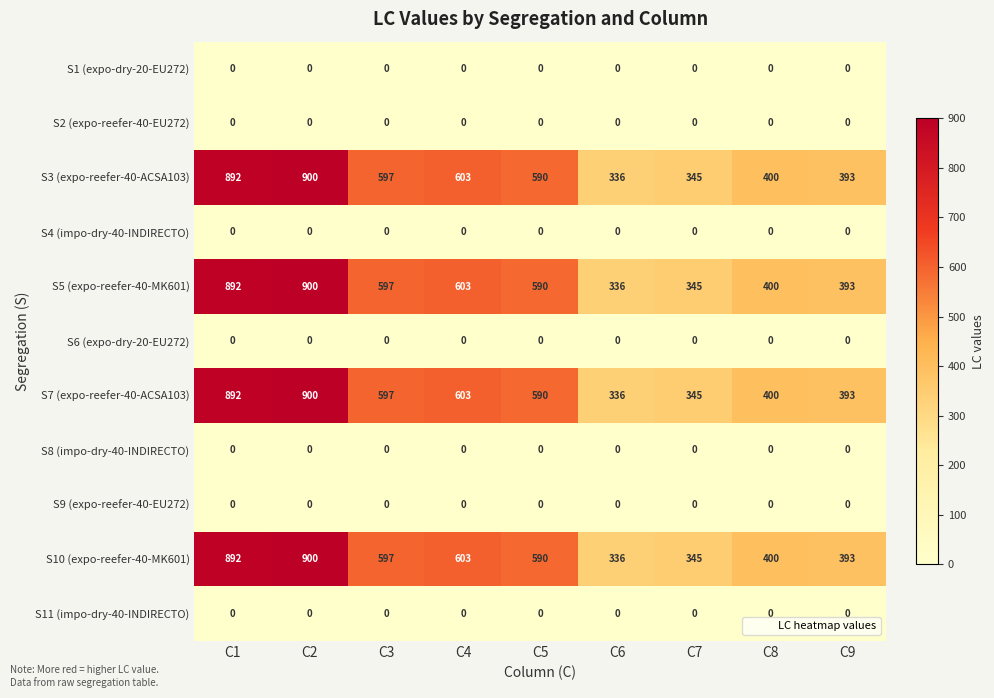

Where is S10 (expo-reefer-40-MK601) nearest to the value 618?

C4